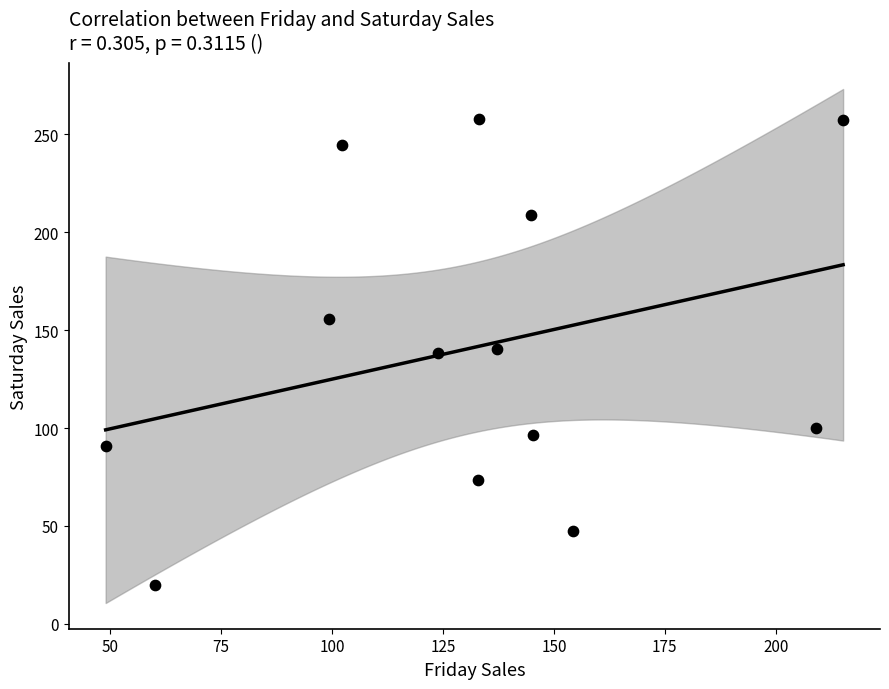

What is the range of Y values (max minus min)?

238.4